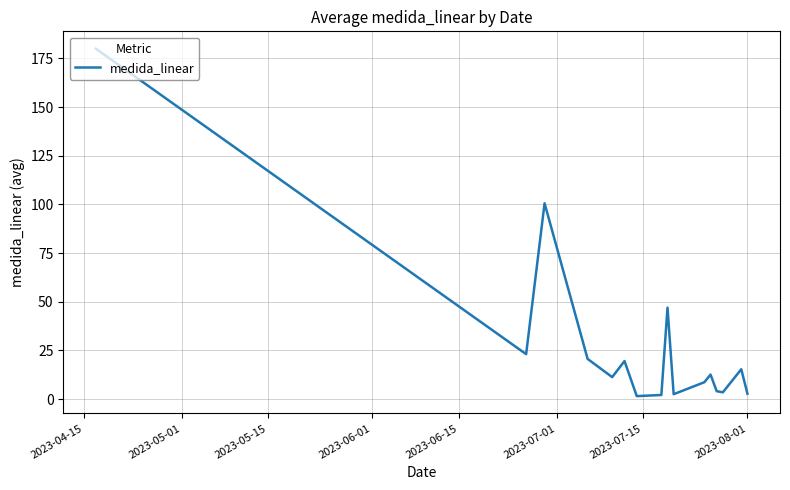

Does the chart display data point markers on the line(s)?

No